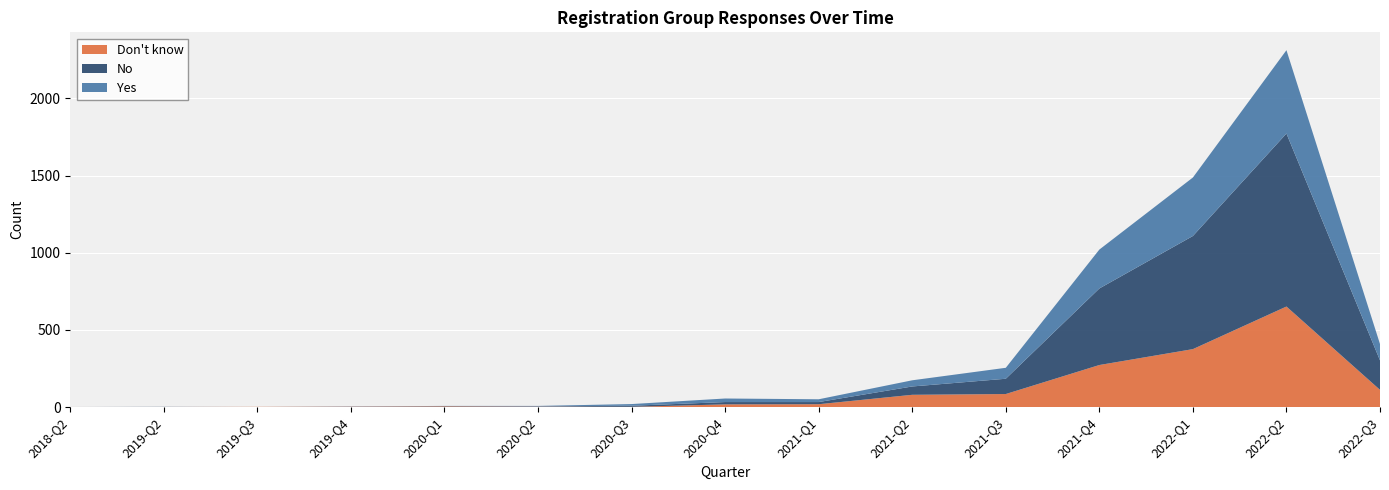

Reading right to left, what are all the values shown in this chart?

Don't know: 2022-Q3=112	2022-Q2=652	2022-Q1=376	2021-Q4=273	2021-Q3=85	2021-Q2=80	2021-Q1=19	2020-Q4=18	2020-Q3=2	2020-Q2=3	2020-Q1=5	2019-Q4=3	2019-Q3=2	2019-Q2=1	2018-Q2=1
No: 2022-Q3=191	2022-Q2=1121	2022-Q1=733	2021-Q4=496	2021-Q3=99	2021-Q2=54	2021-Q1=14	2020-Q4=15	2020-Q3=7	2020-Q2=2	2020-Q1=2	2019-Q4=0	2019-Q3=0	2019-Q2=1	2018-Q2=0
Yes: 2022-Q3=106	2022-Q2=540	2022-Q1=379	2021-Q4=252	2021-Q3=71	2021-Q2=40	2021-Q1=18	2020-Q4=23	2020-Q3=11	2020-Q2=3	2020-Q1=1	2019-Q4=2	2019-Q3=0	2019-Q2=0	2018-Q2=0